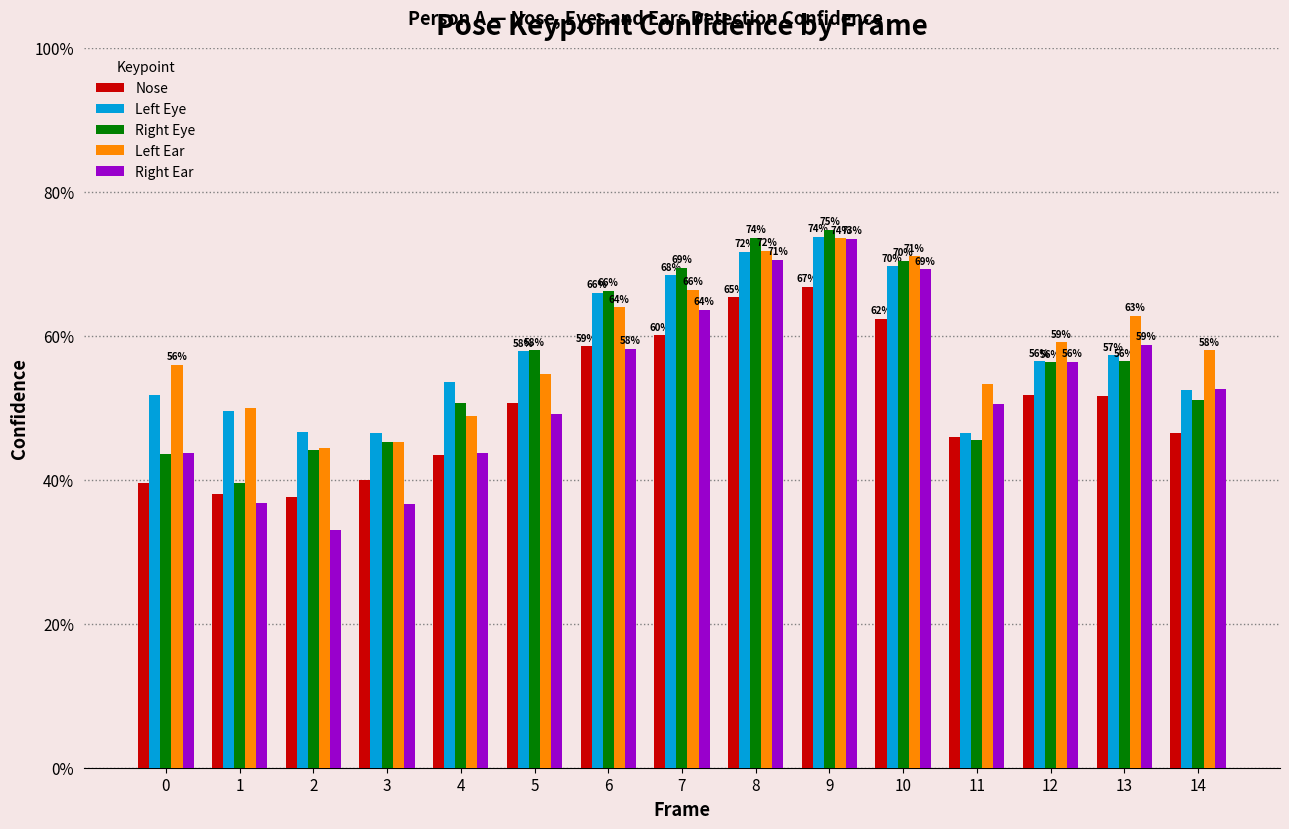

Between 4 and 1, which is larger?

4